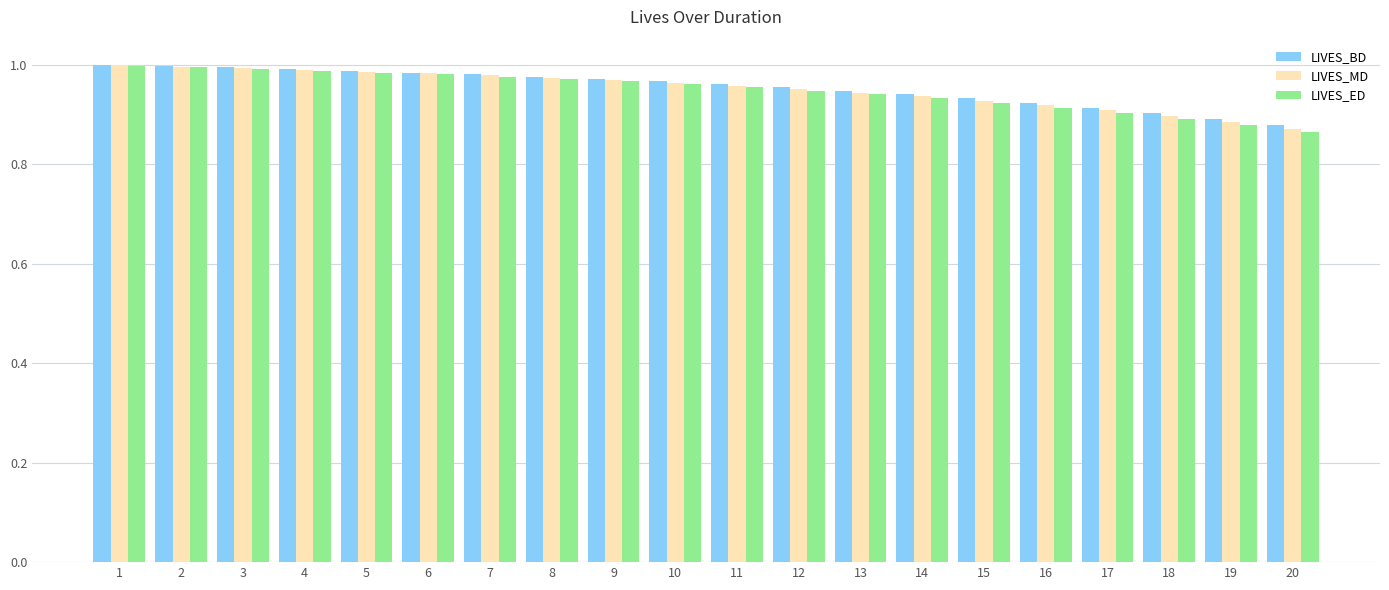

What is the difference between the second highest and second lowest values in the LIVES_ED series?

0.1